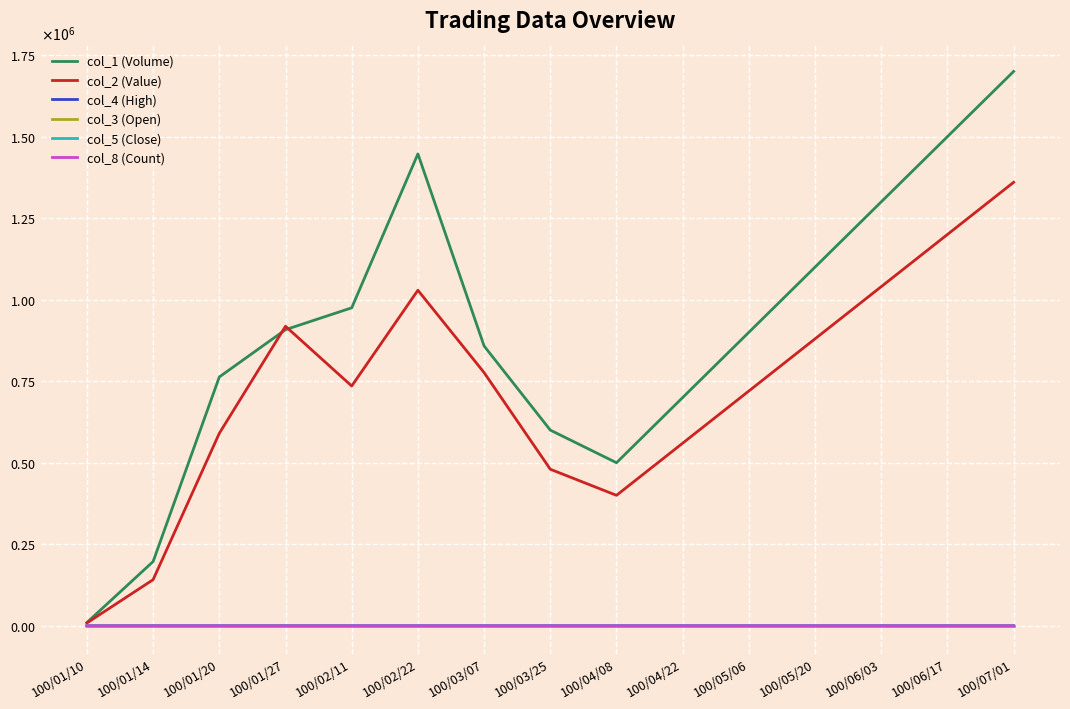

Which category has the lowest value in the col_4 (High) series?

100/02/22